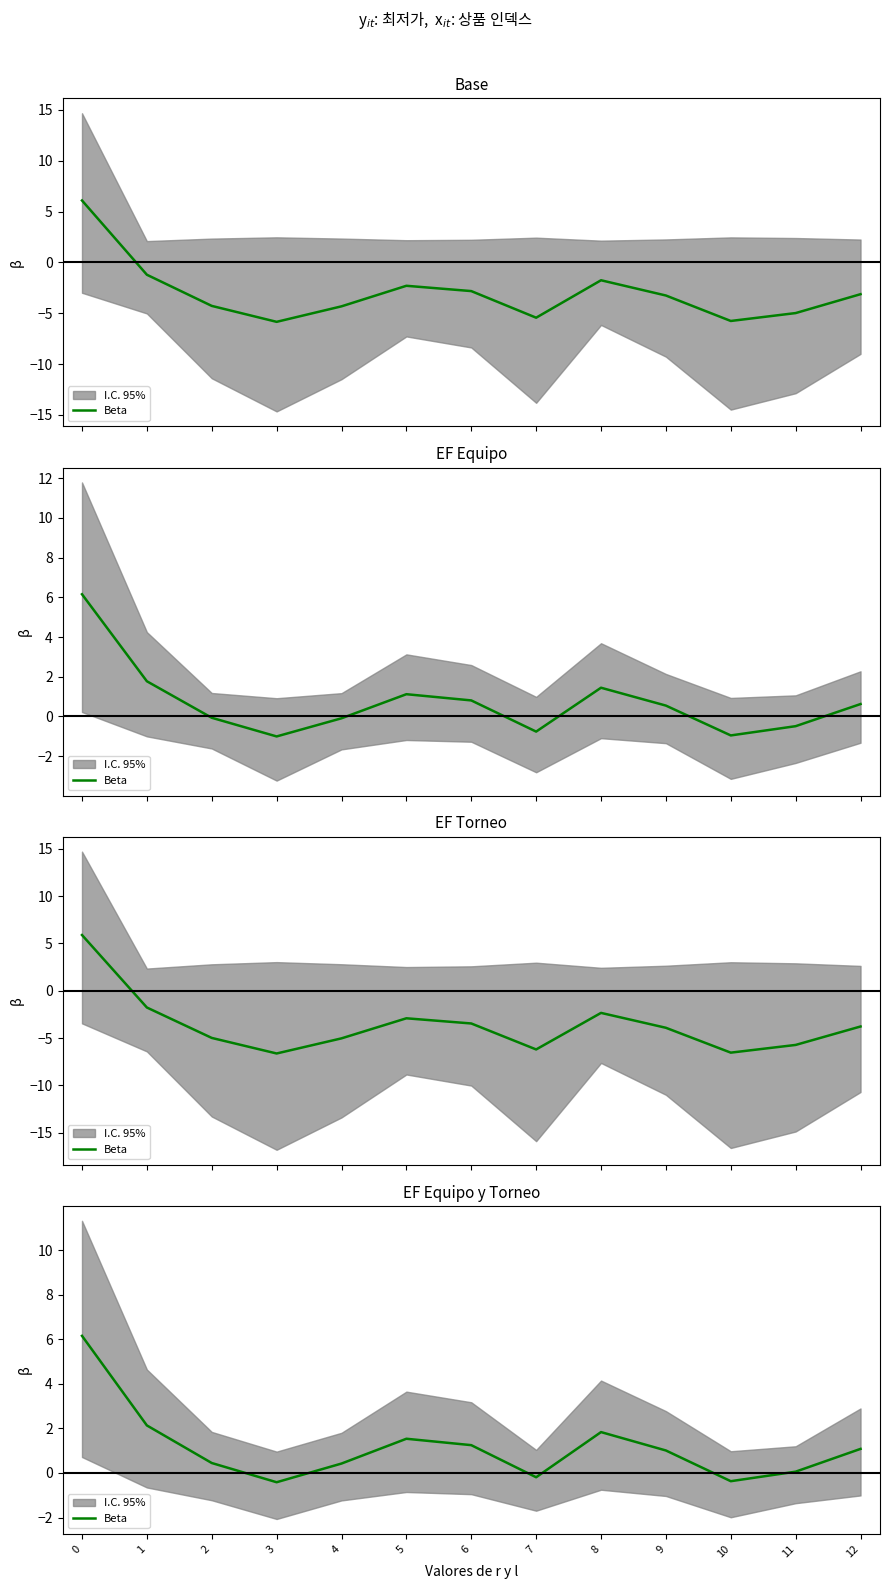

What is the value of the 13th point from the left?

1.1